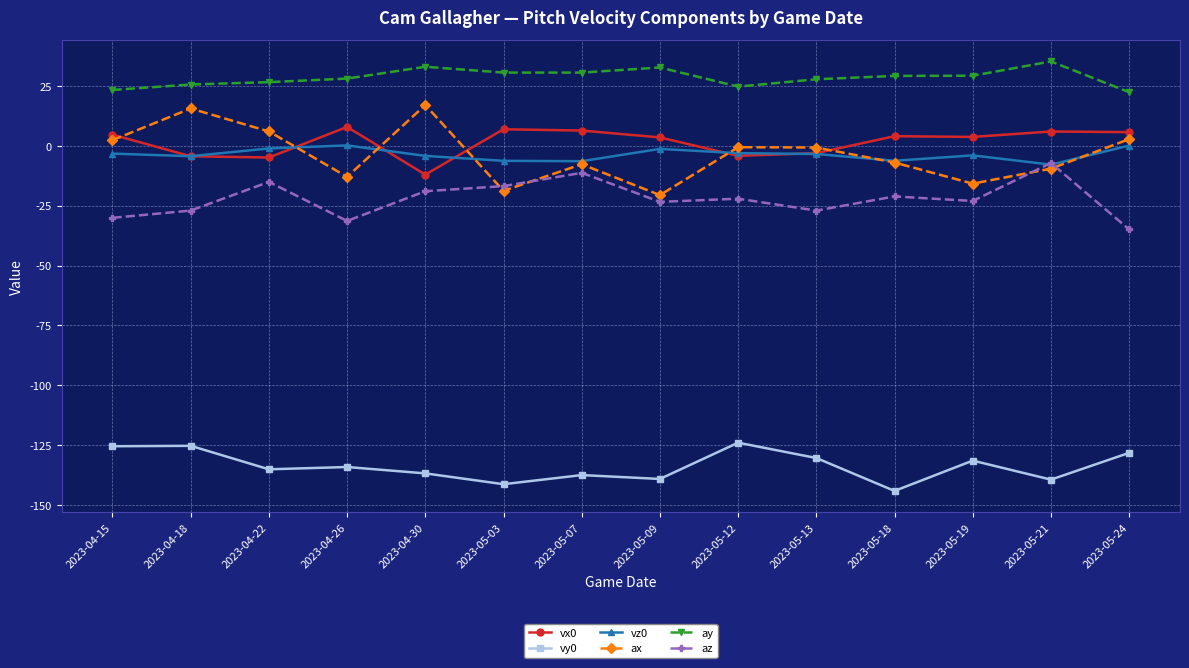

Which category has the lowest value in the vx0 series?

2023-04-30